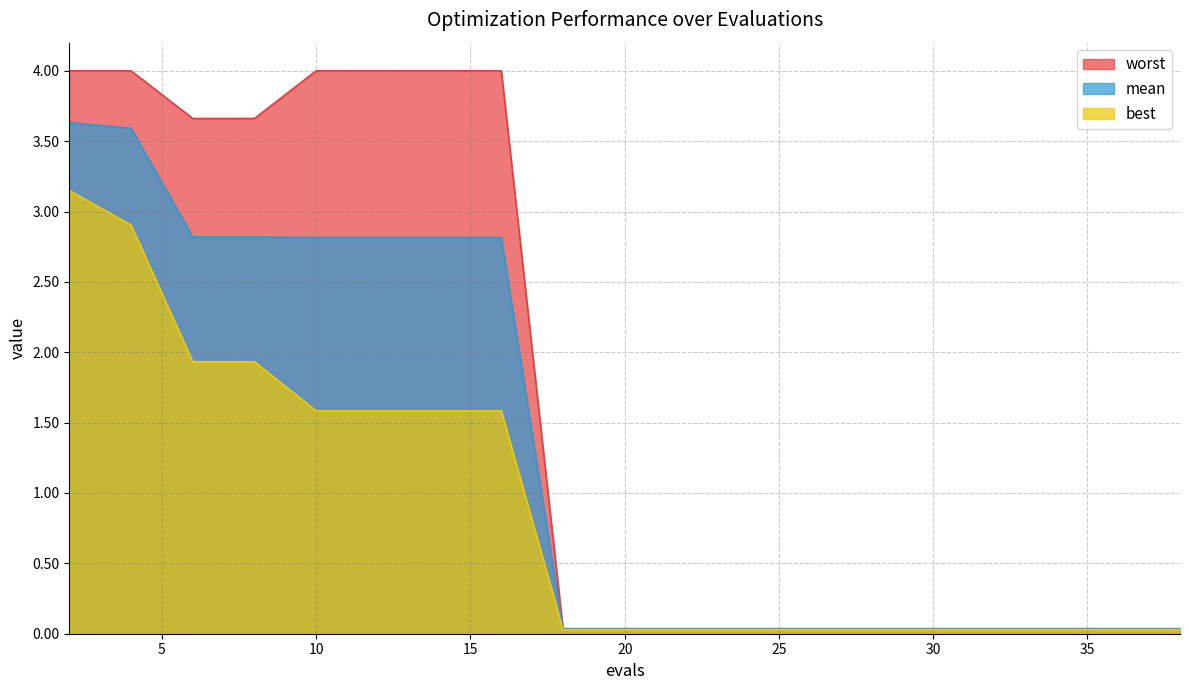

Which series changed the most between 14 and 20?

worst